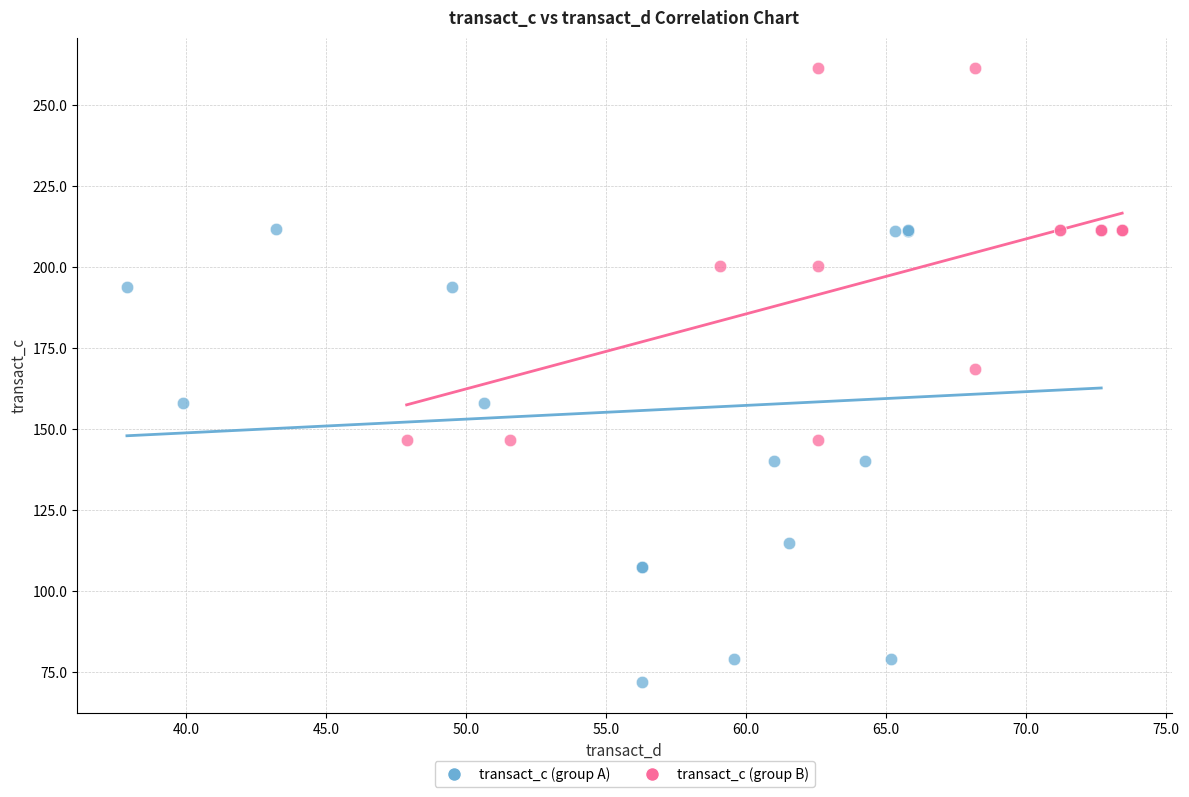

Which series contains the highest Y value?

transact_c (group B)